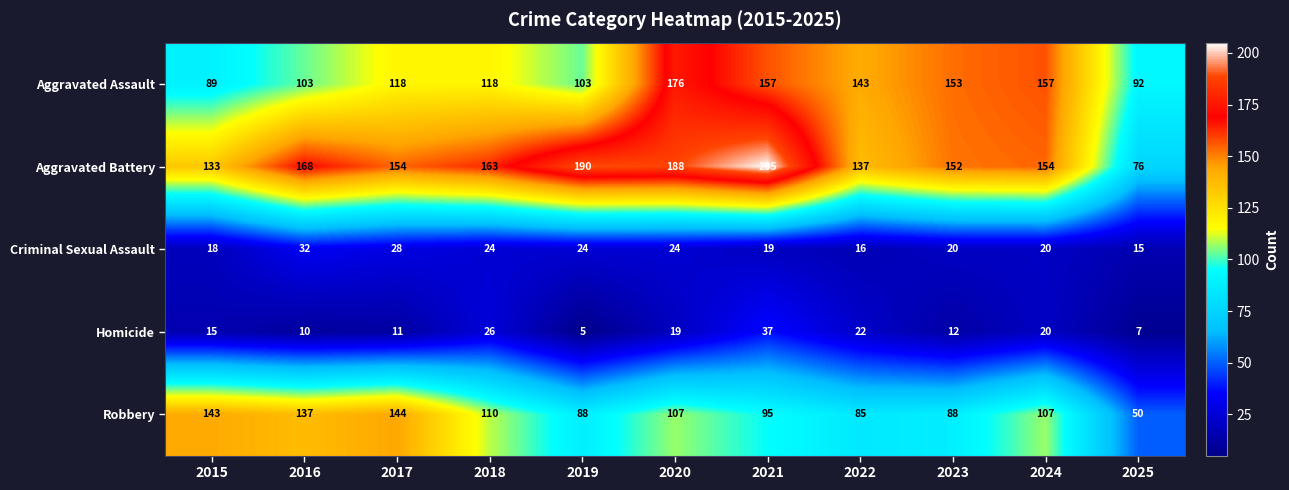

What is the total value across all series at 2018?

441